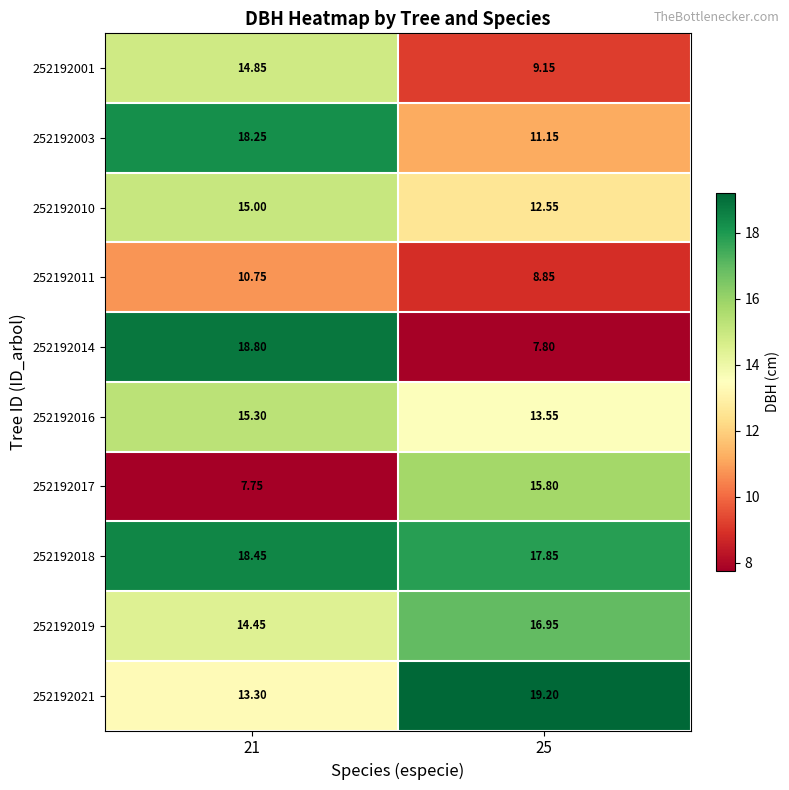

Is the value of 252192021 at 21 greater than the value of 252192016 at 25?

No